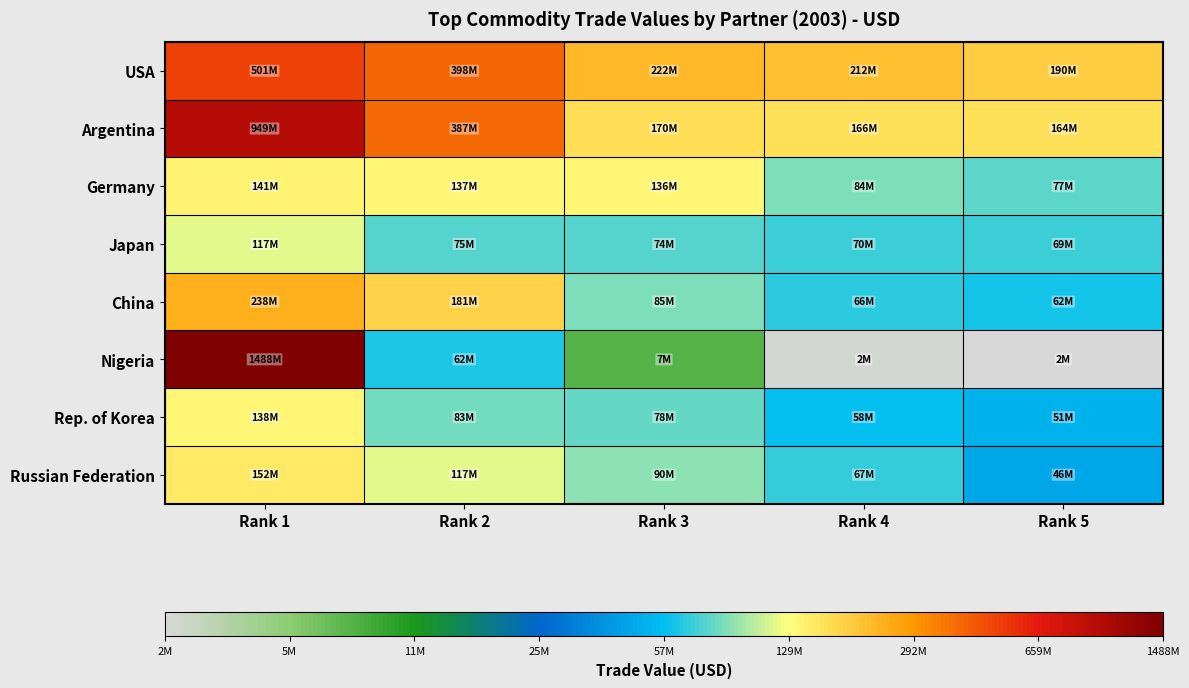

At how many categories does at least one series exceed 19?

5